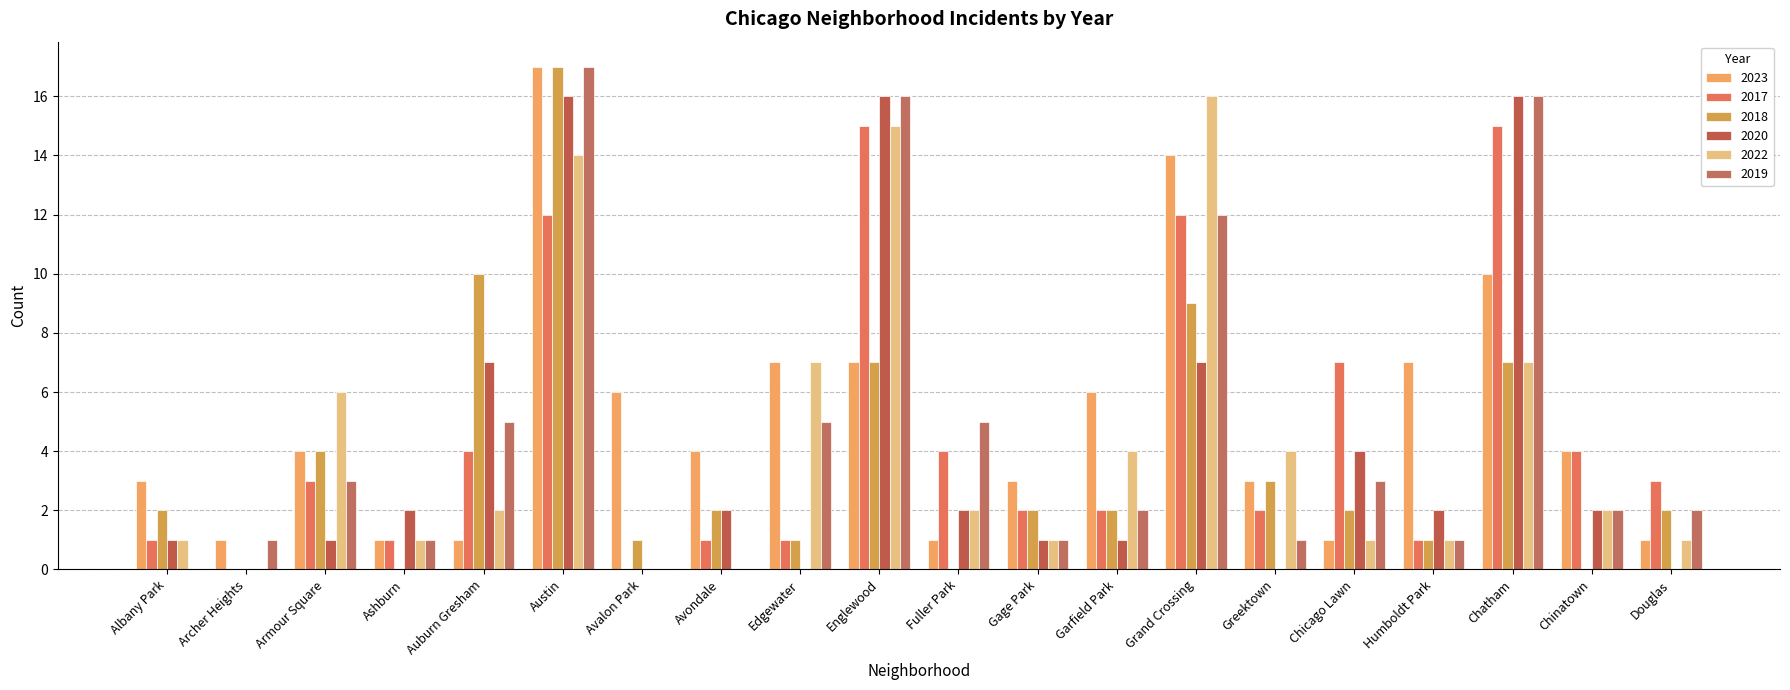

Are the bars horizontal?

No